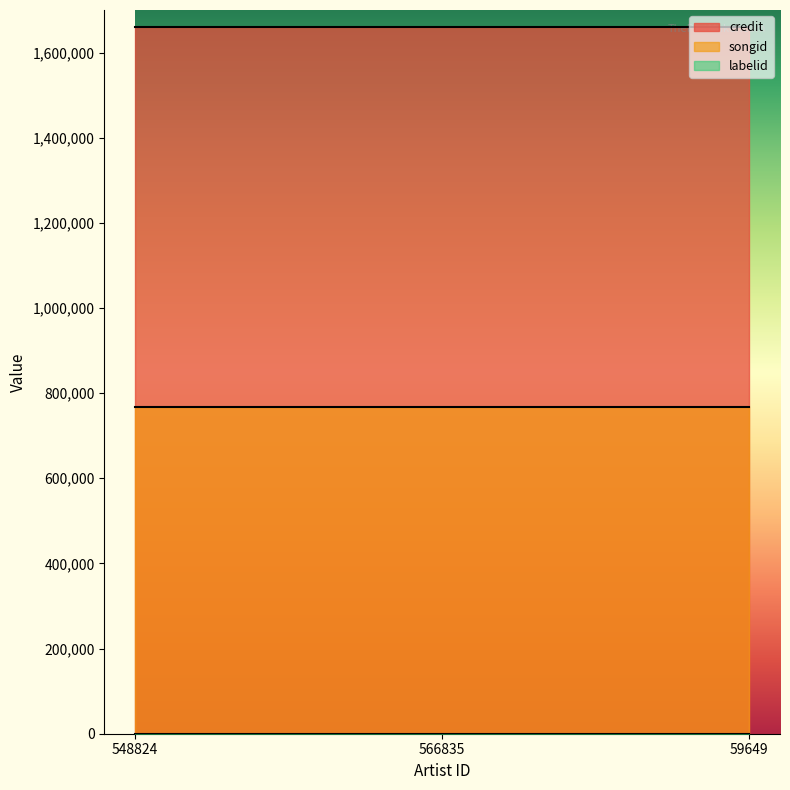

Which series has the largest total across all categories?

credit